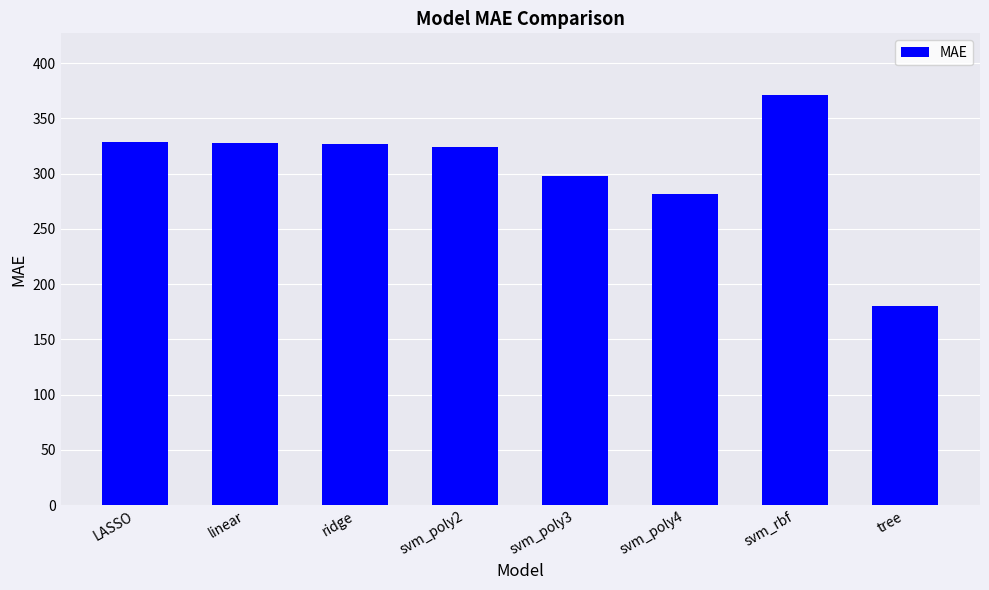

What is the change in value from svm_poly2 to svm_rbf?

+47.1